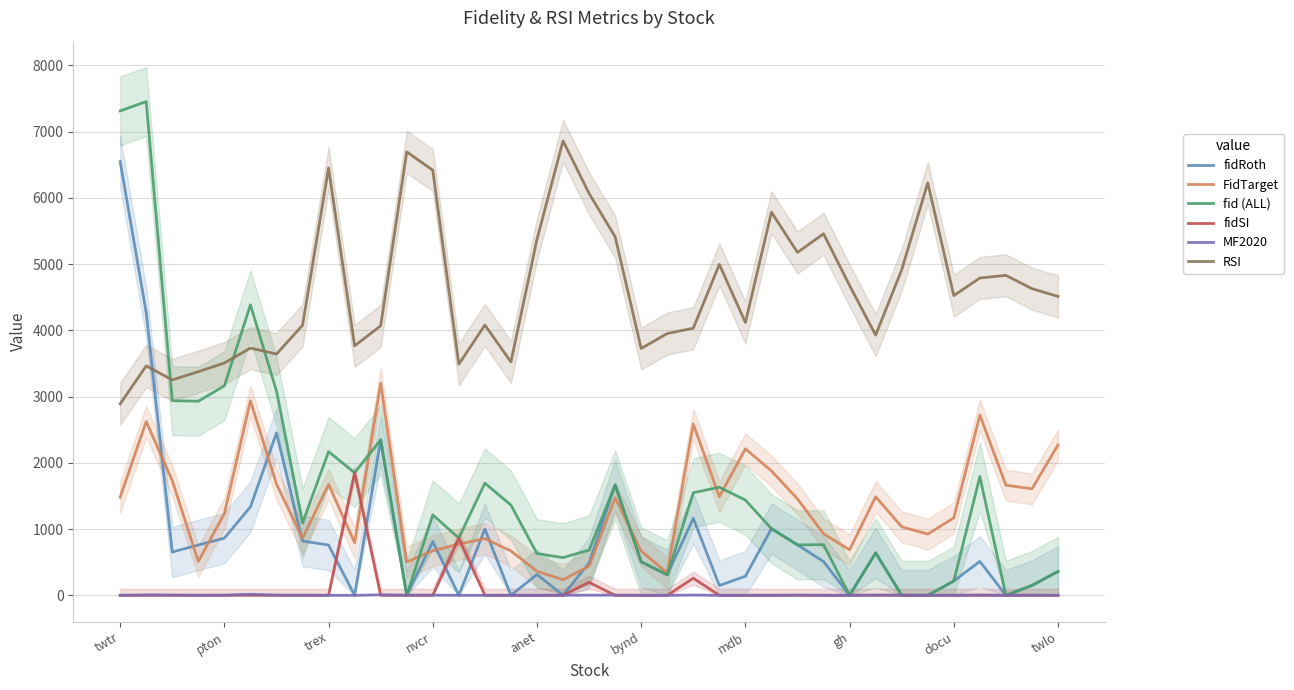

True or false: fidSI and RSI cross at least once.

False